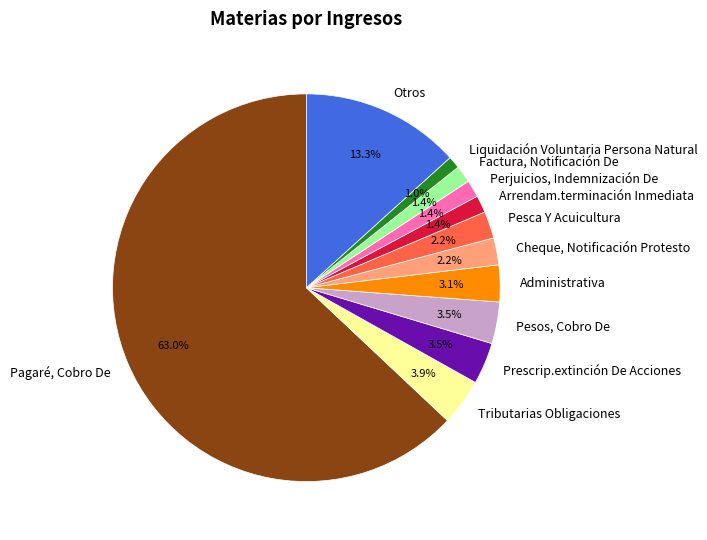

Does Pagaré, Cobro De account for over 50% of the chart?

Yes